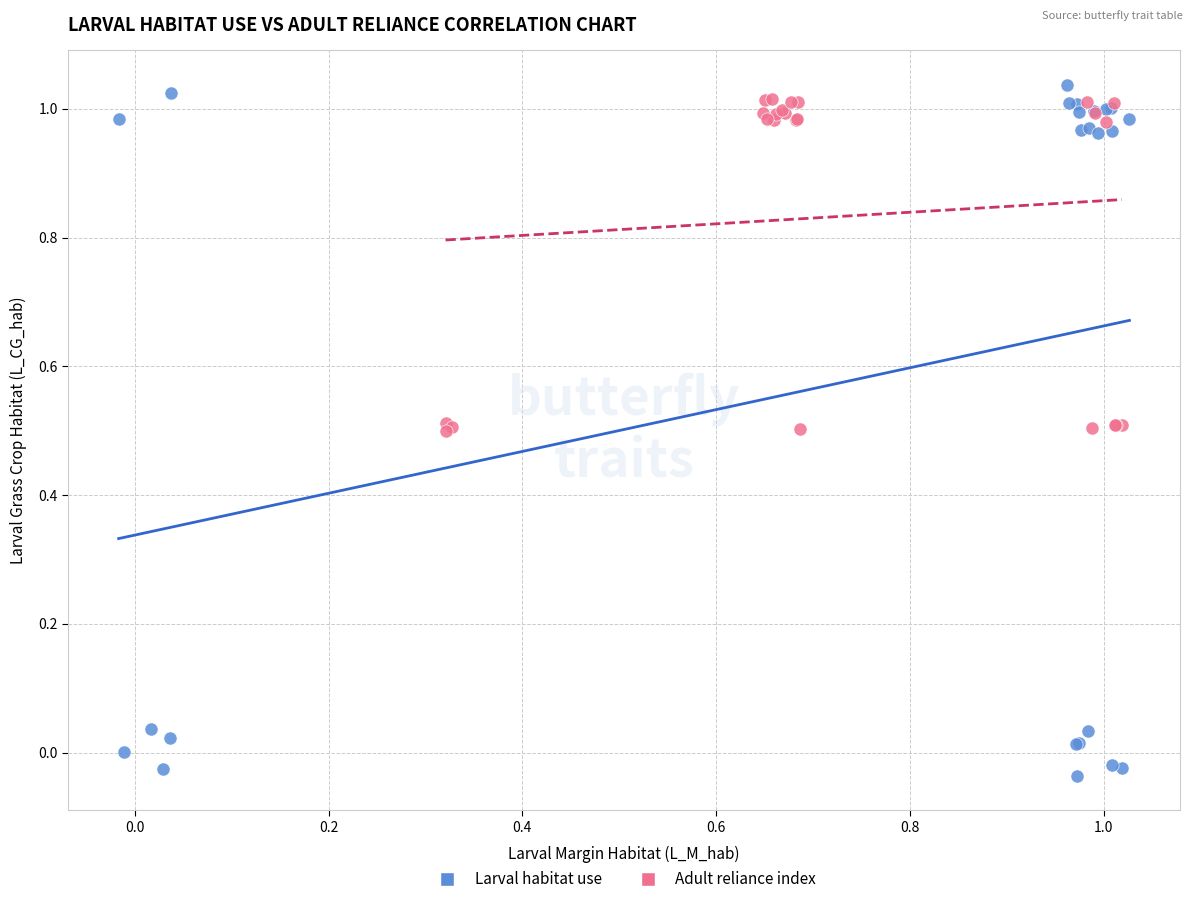

Which series contains the highest Y value?

Larval habitat use